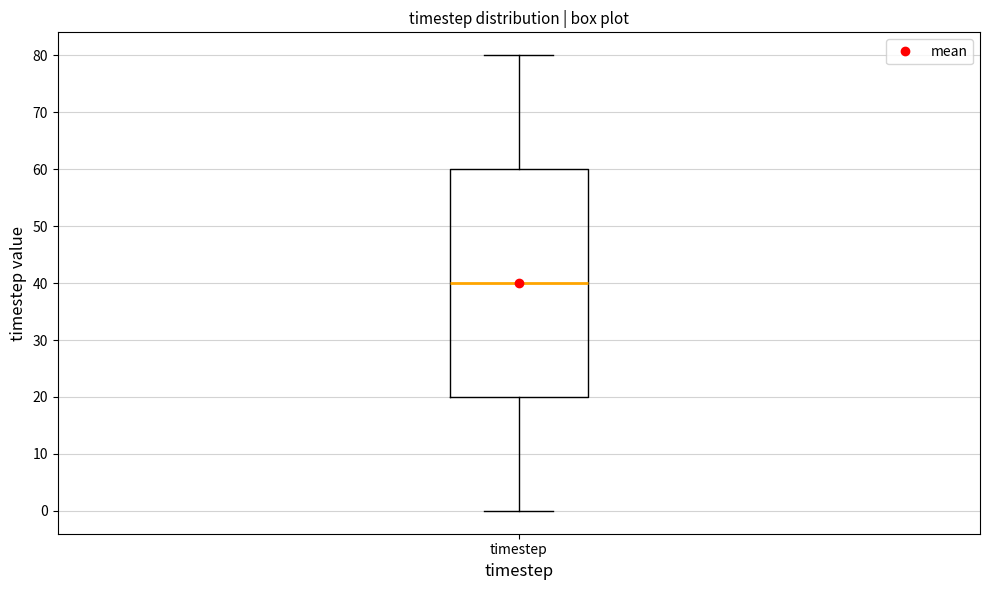

Read this box plot against the y-axis: the position of the median line, the range covered by the box, and the ends of both whiskers. The values are not printed on the chart, so give them approximately, as read against the axis.

median 40, box 20 to 60, whiskers 0 to 80